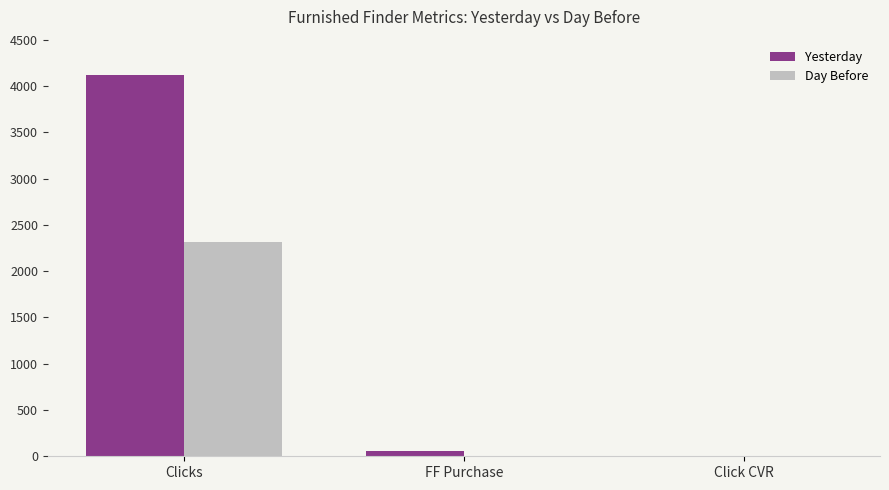

Which series has the largest total across all categories?

Yesterday